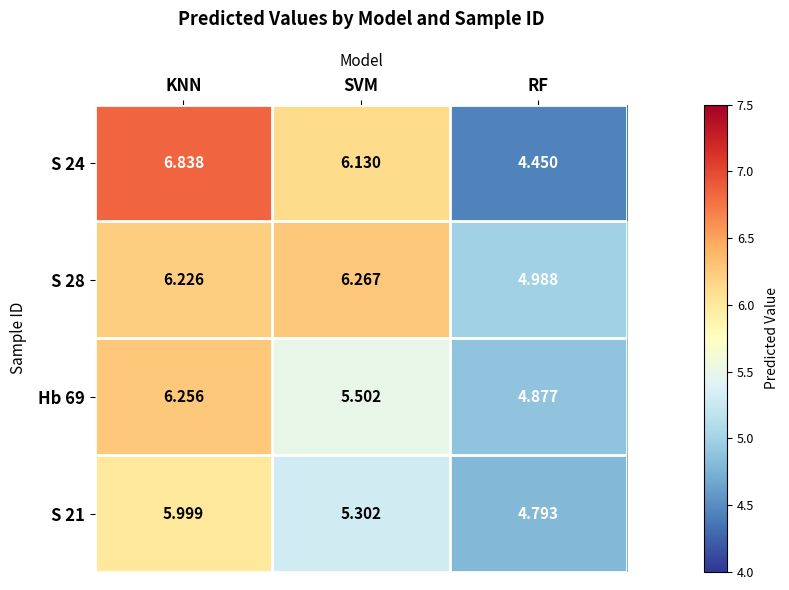

At SVM, list the series in order from largest to smallest.

S 28, S 24, Hb 69, S 21